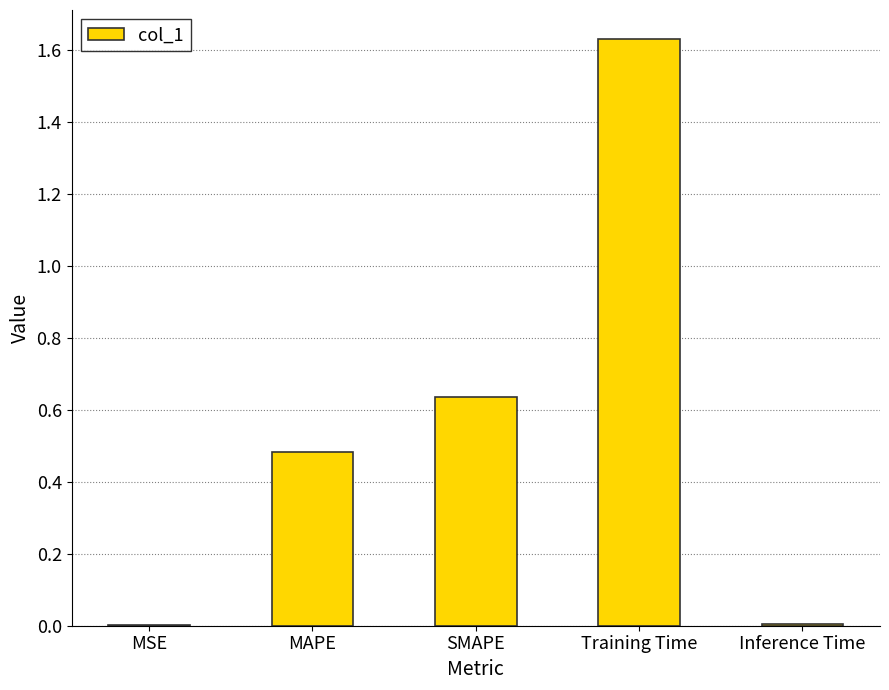

The chart shows a value of 2.9 at Training Time. True or false?

False